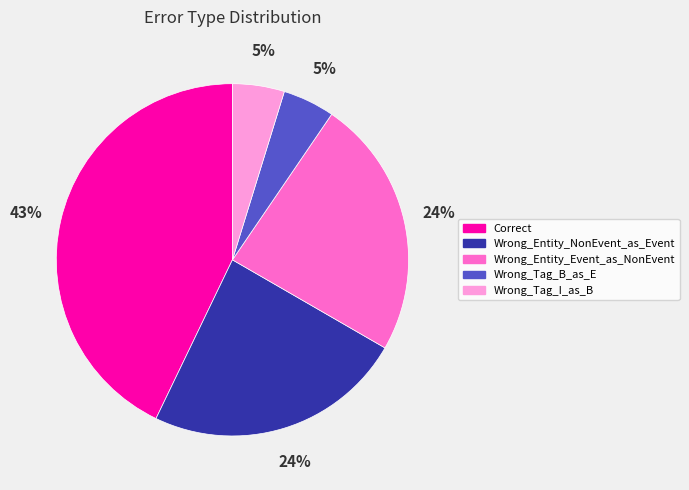

Is there a majority slice in this chart?

No